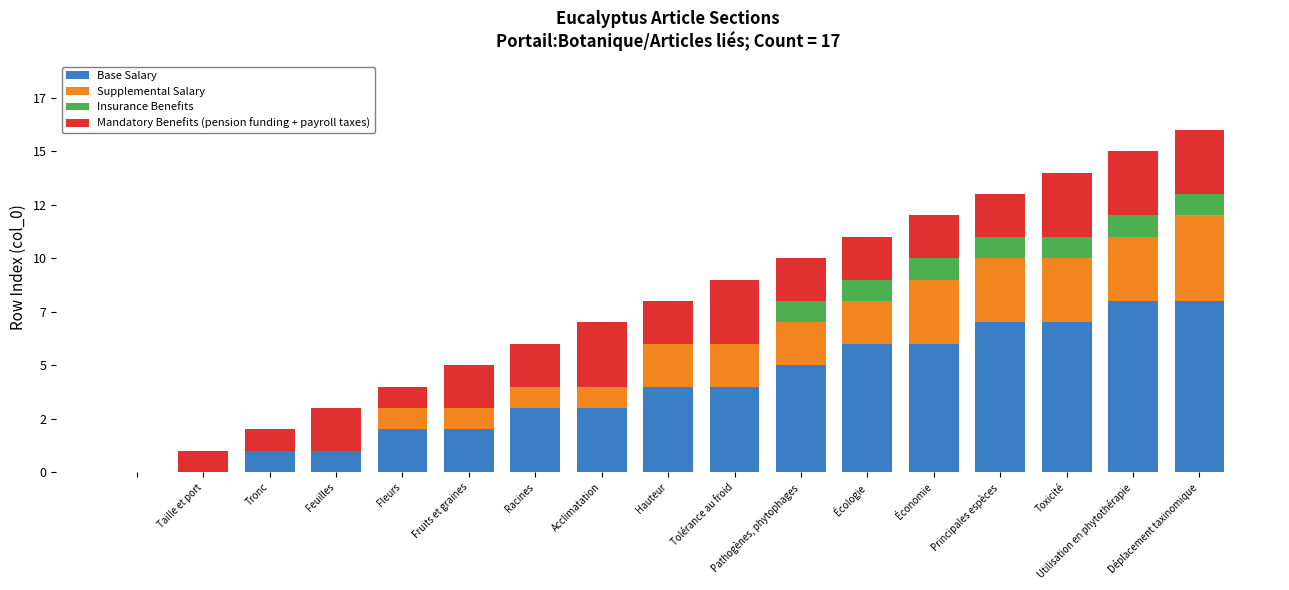

Are the bars grouped side by side (vs. stacked)?

No